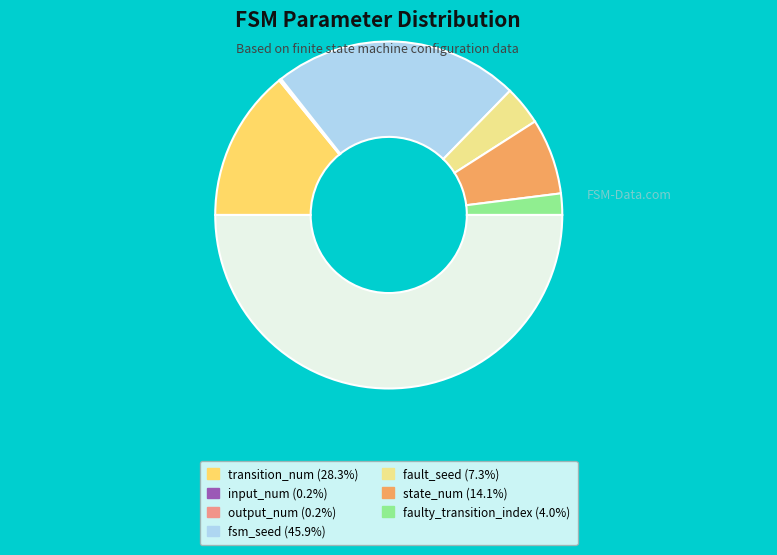

Rank the categories by value from lowest to highest.

input_num, output_num, faulty_transition_index, fault_seed, state_num, transition_num, fsm_seed